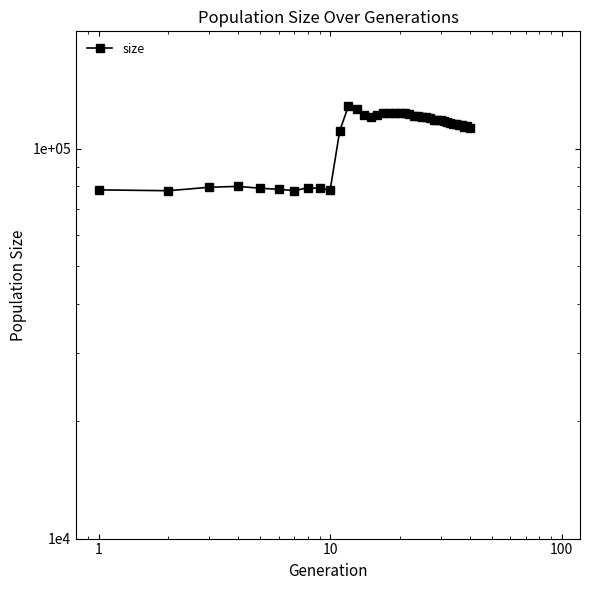

How many points are lower than both their immediate neighbors (excluding endpoints)?

6